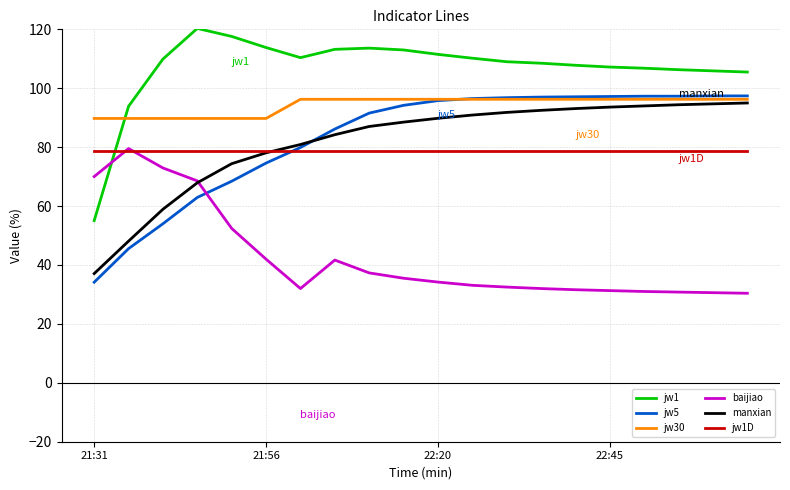

Which series has the largest total across all categories?

jw1